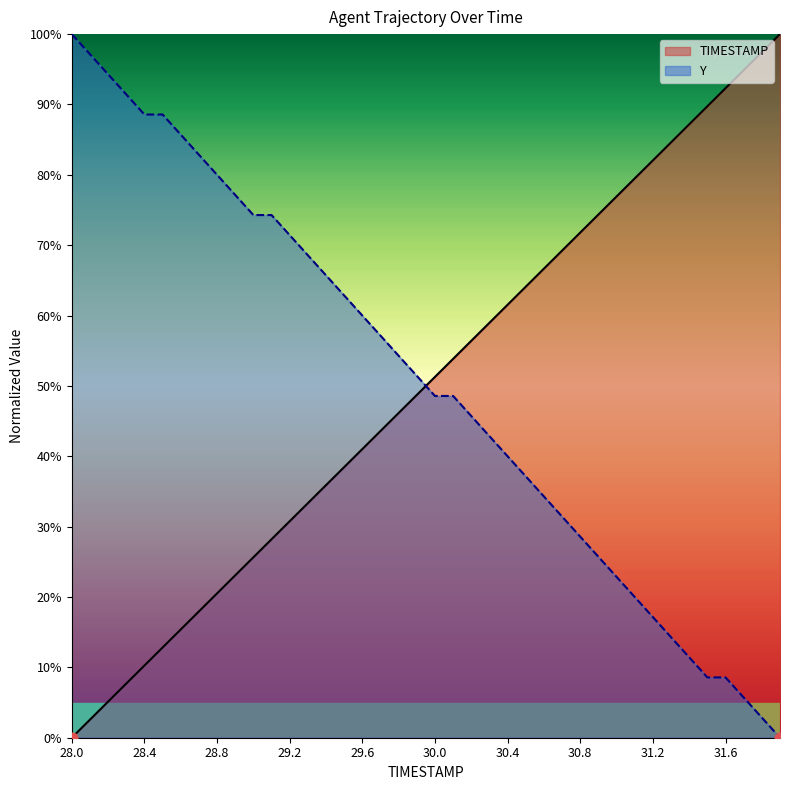

At which category is the sum across all series the highest?

29.1